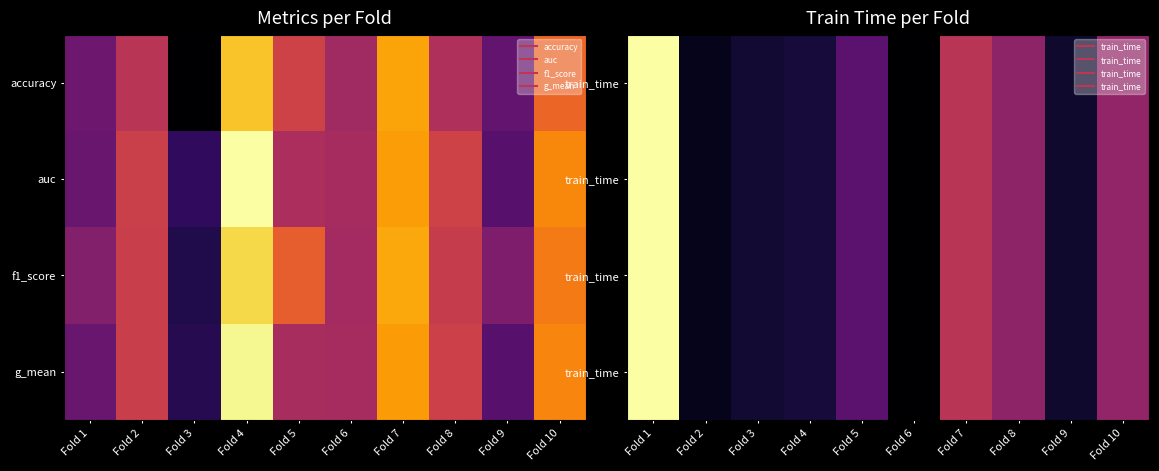

How many distinct data groups are displayed?

4